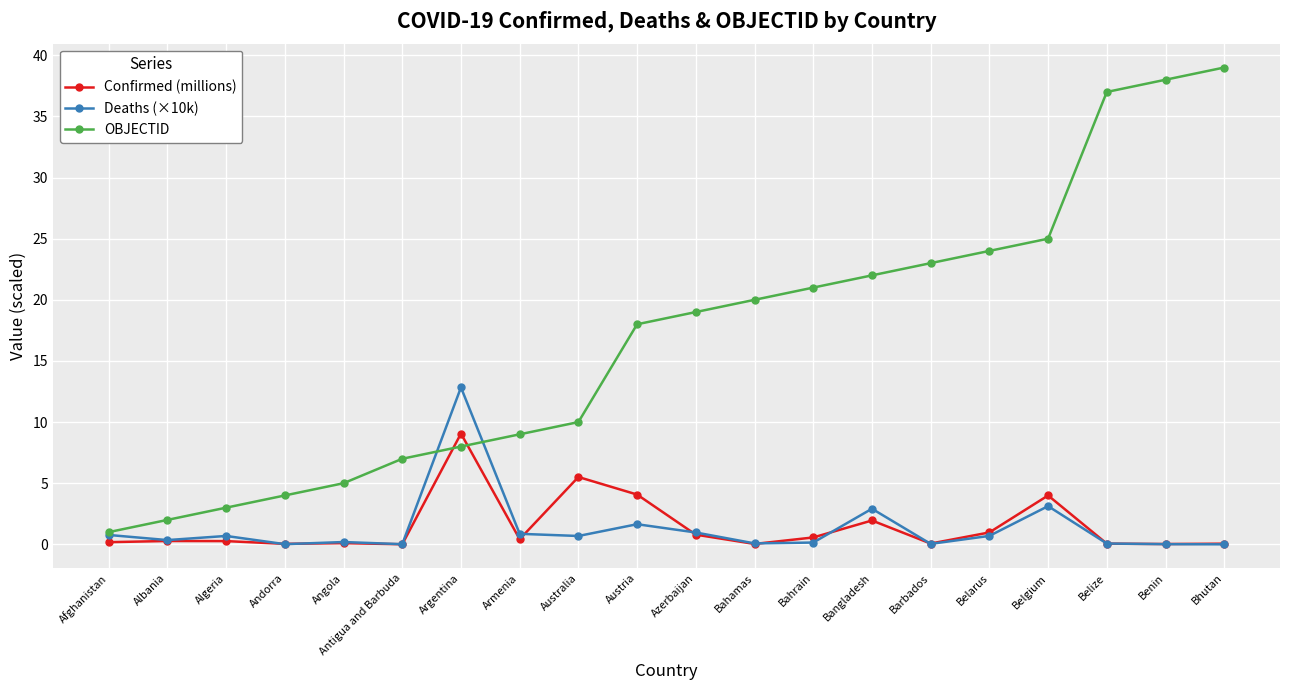

Which series changed the most between Argentina and Bahamas?

Deaths (×10k)